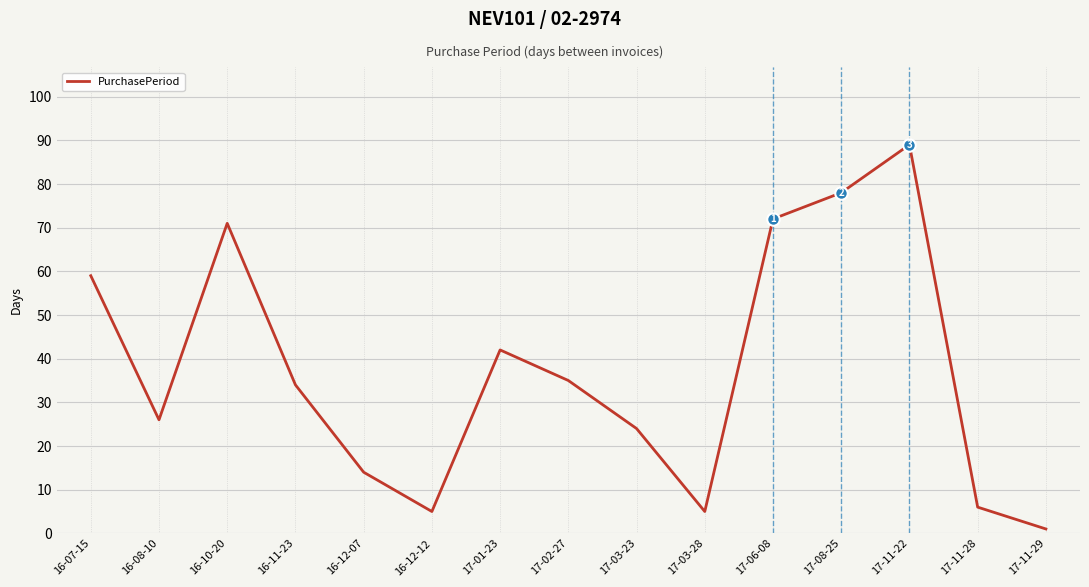

What position from the left is 17-11-22?

13